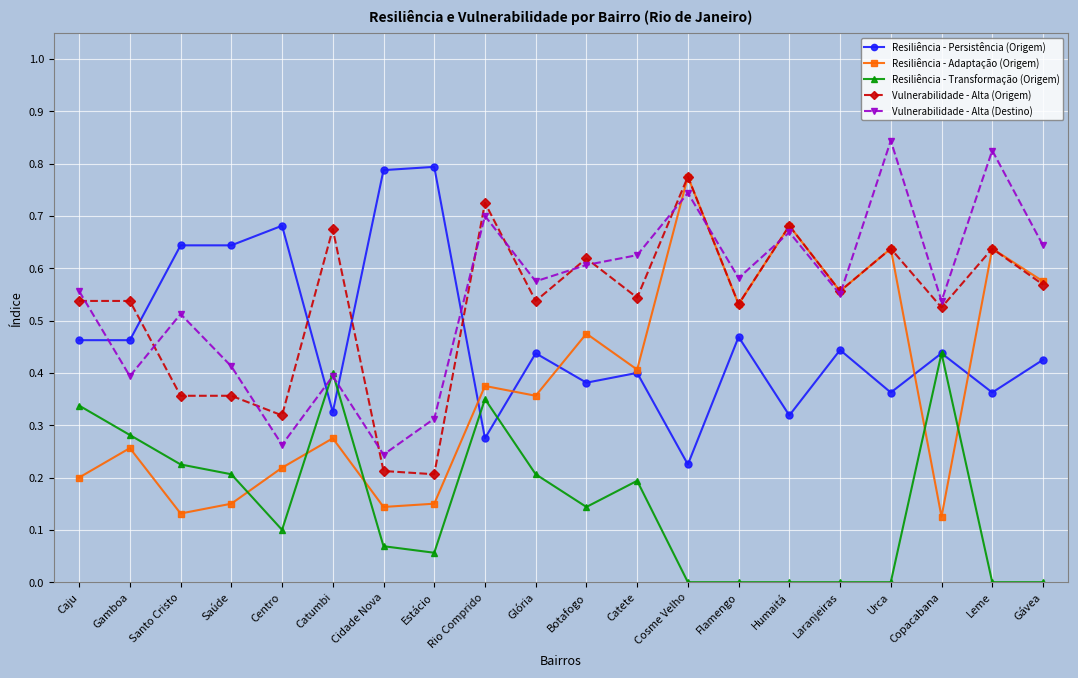

True or false: Resiliência - Transformação (Origem) has more than 0 points higher than both neighbors.

True